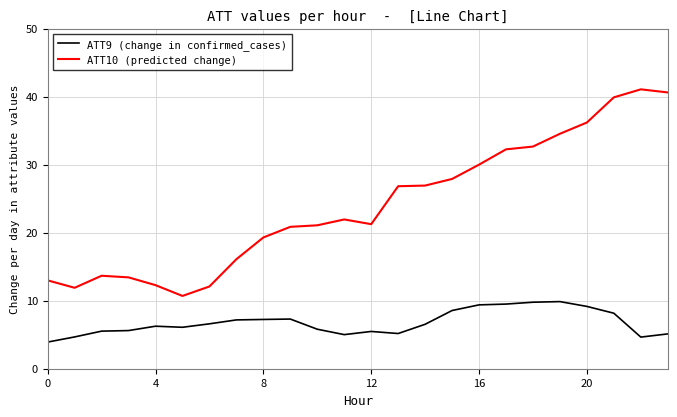

True or false: ATT10 (predicted change) and ATT9 (change in confirmed_cases) cross at least once.

False